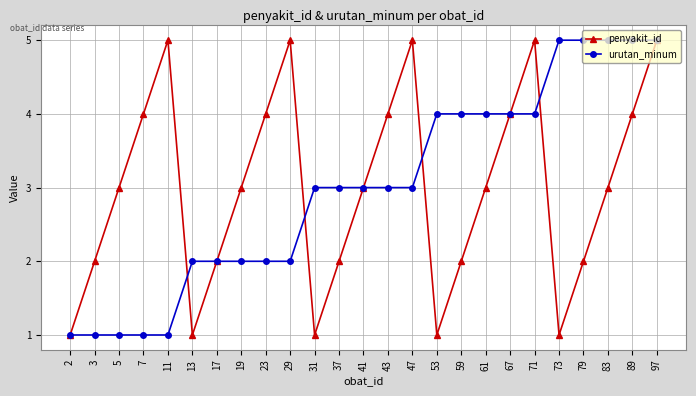

Which series changed the most between 37 and 59?

urutan_minum